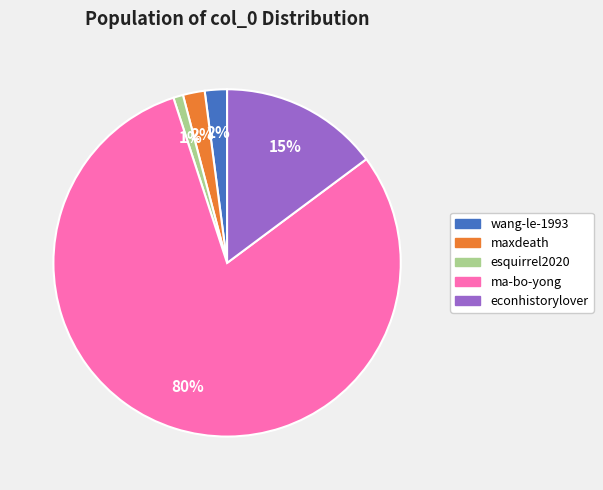

Between esquirrel2020 and econhistorylover, which is larger?

econhistorylover